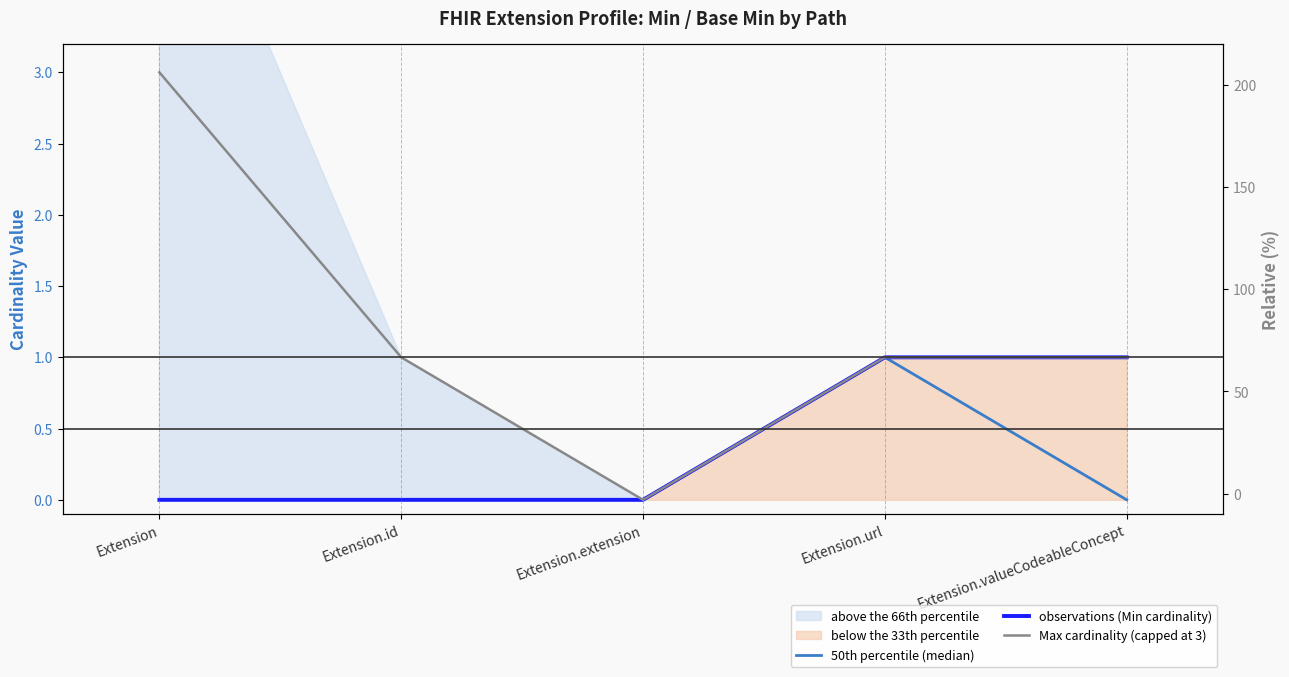

Where is the first local minimum for Max cardinality (capped at 3)?

Extension.extension